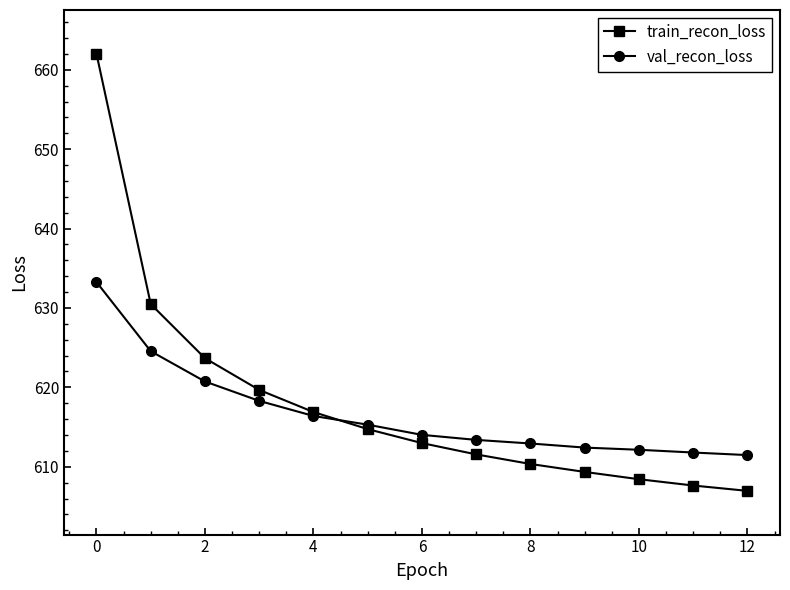

What is the value of the train_recon_loss point at the 11th from the left?

608.4